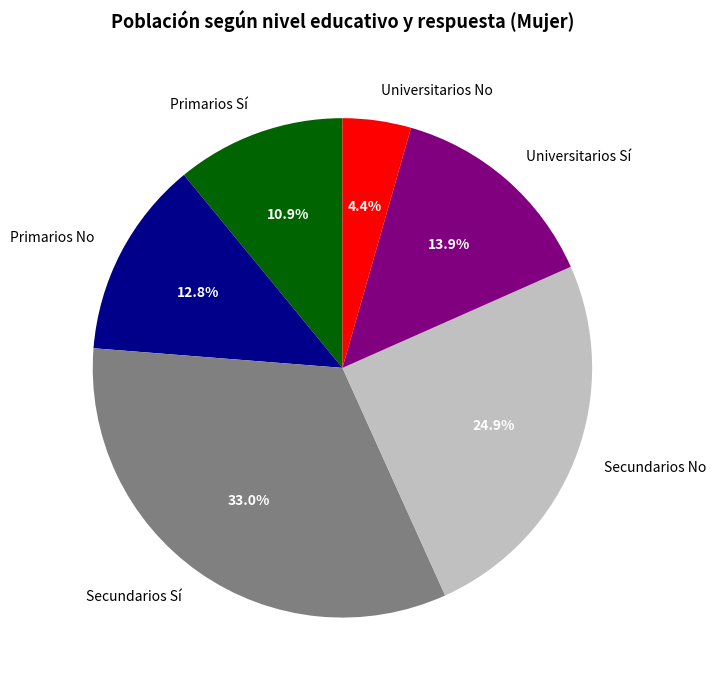

Is Primarios No the majority of the pie?

No